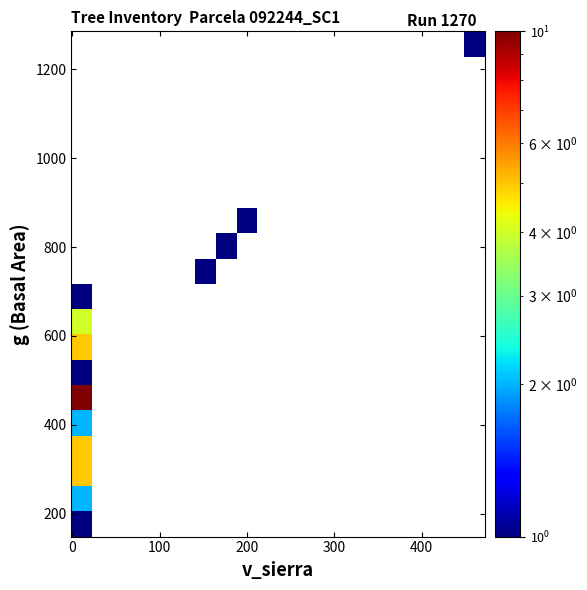

At how many categories does at least one series exceed 1?

1